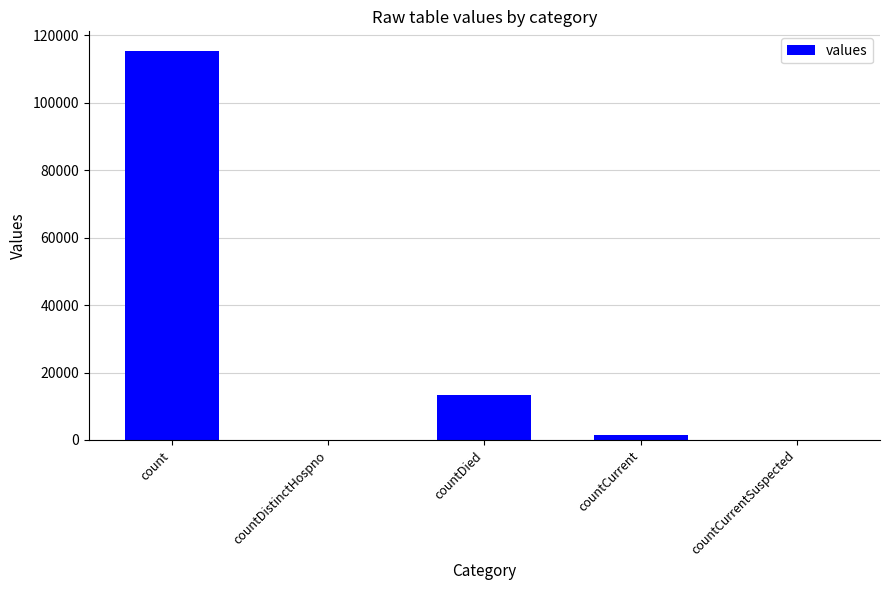

Reading left to right, transcribe all the data shown in this chart.

115379	0	13343	1383	0